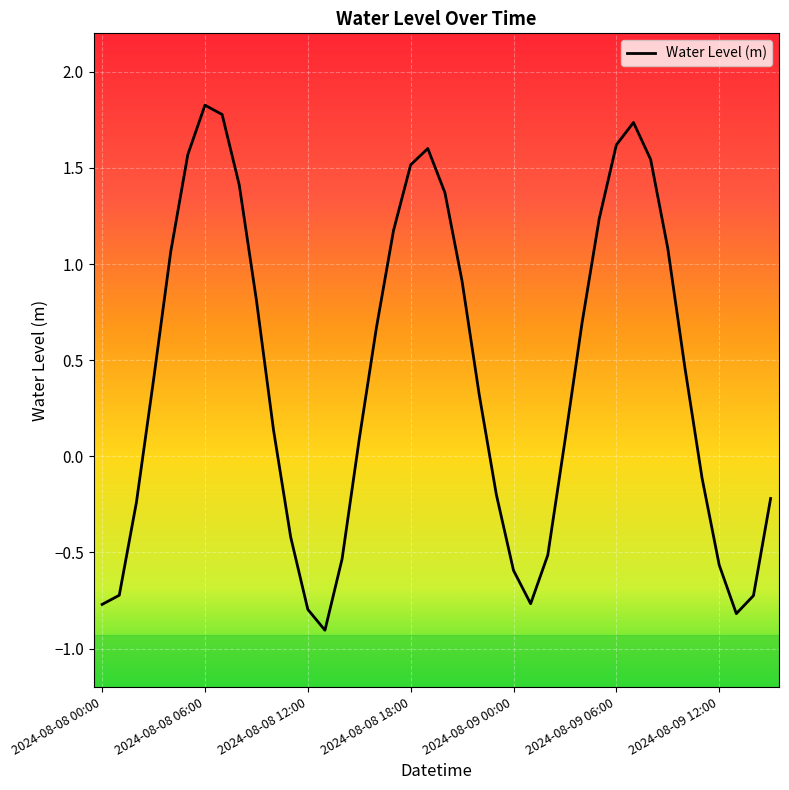

What is the difference between the maximum and minimum values?

2.7